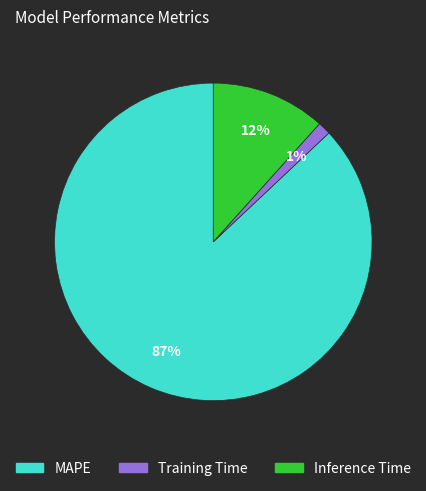

What is the ratio of the value at Inference Time to the value at MAPE?

0.1